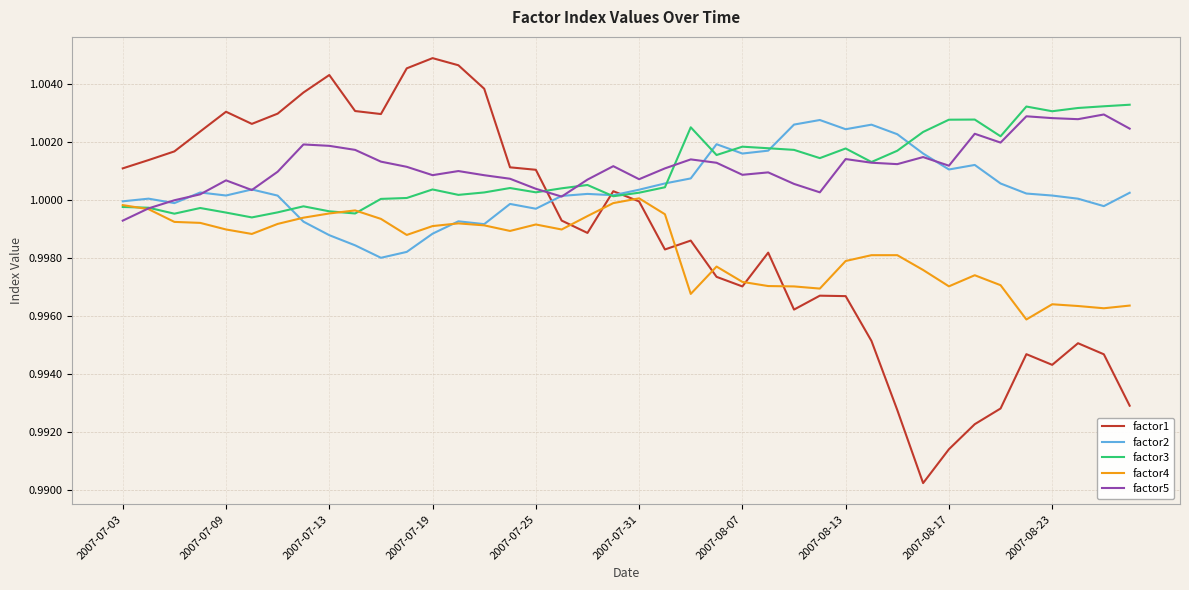

At how many categories does at least one series exceed 0?

40